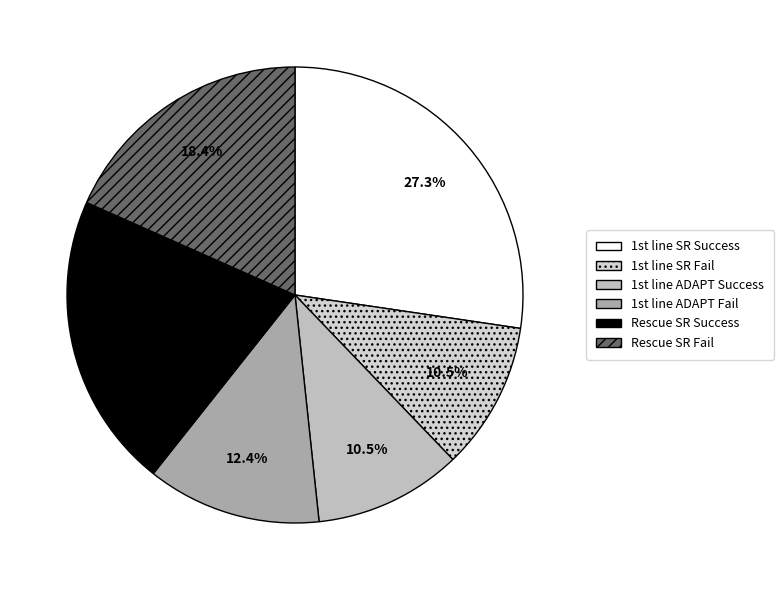

How many slices are in this pie chart?

6